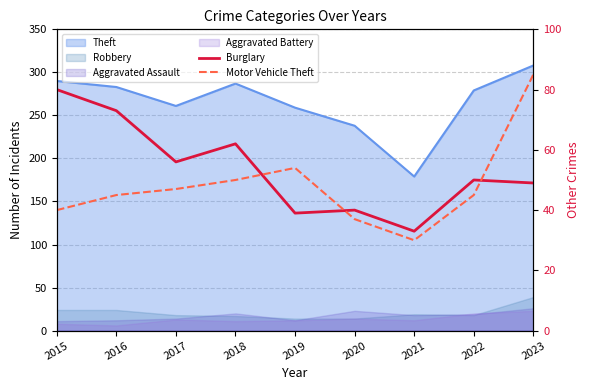

What is the sum of all Burglary values?

482